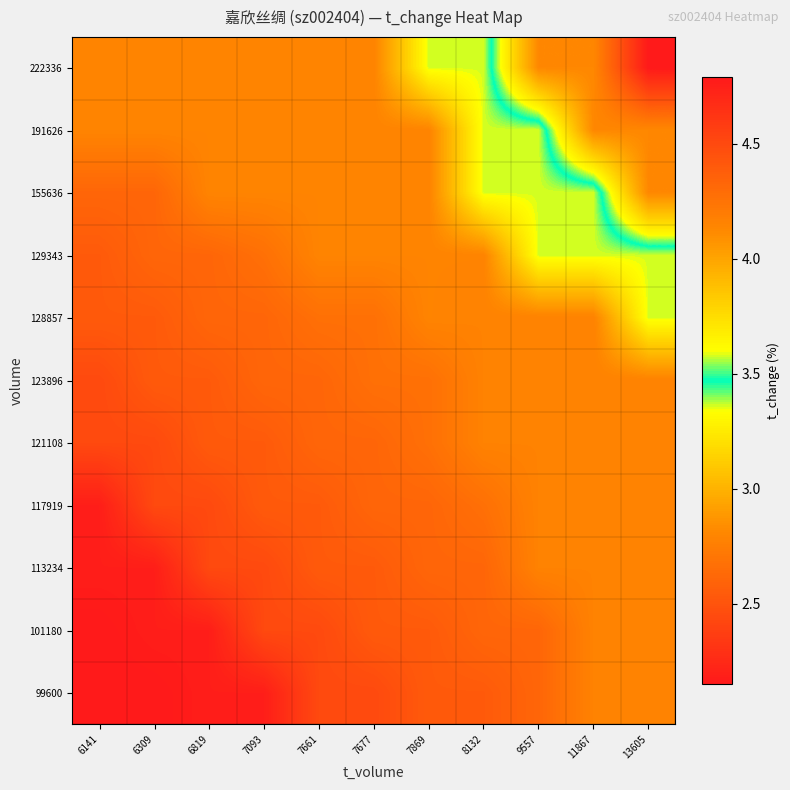

At which category is the sum across all series the highest?

13605